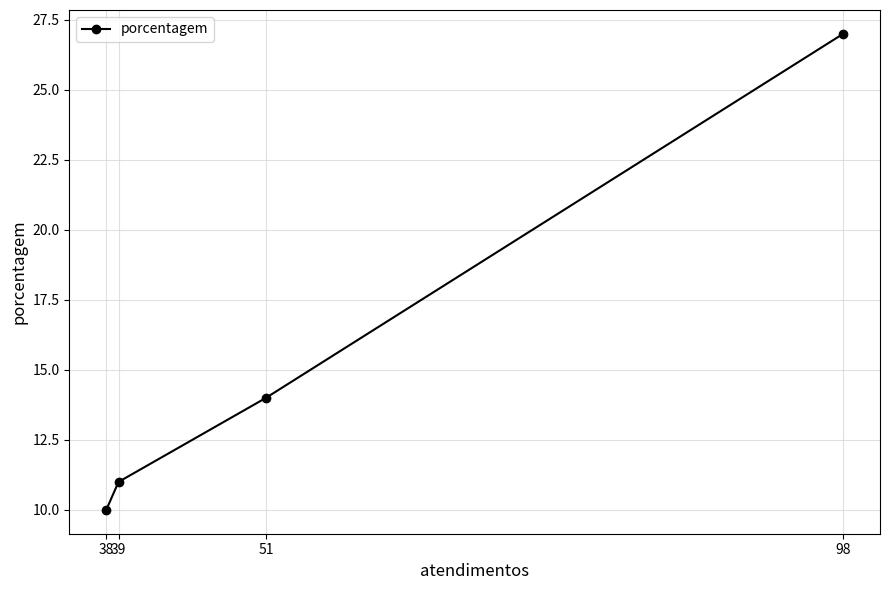

Reading right to left, list all the values displayed in this chart.

98=27	51=14	39=11	38=10